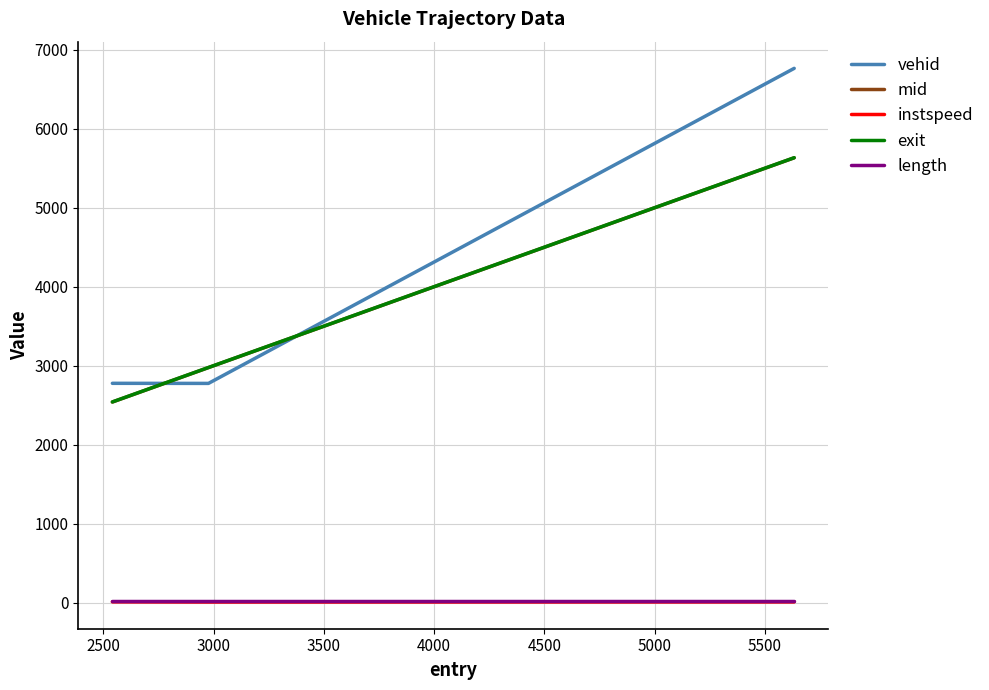

Which series has the largest total across all categories?

vehid